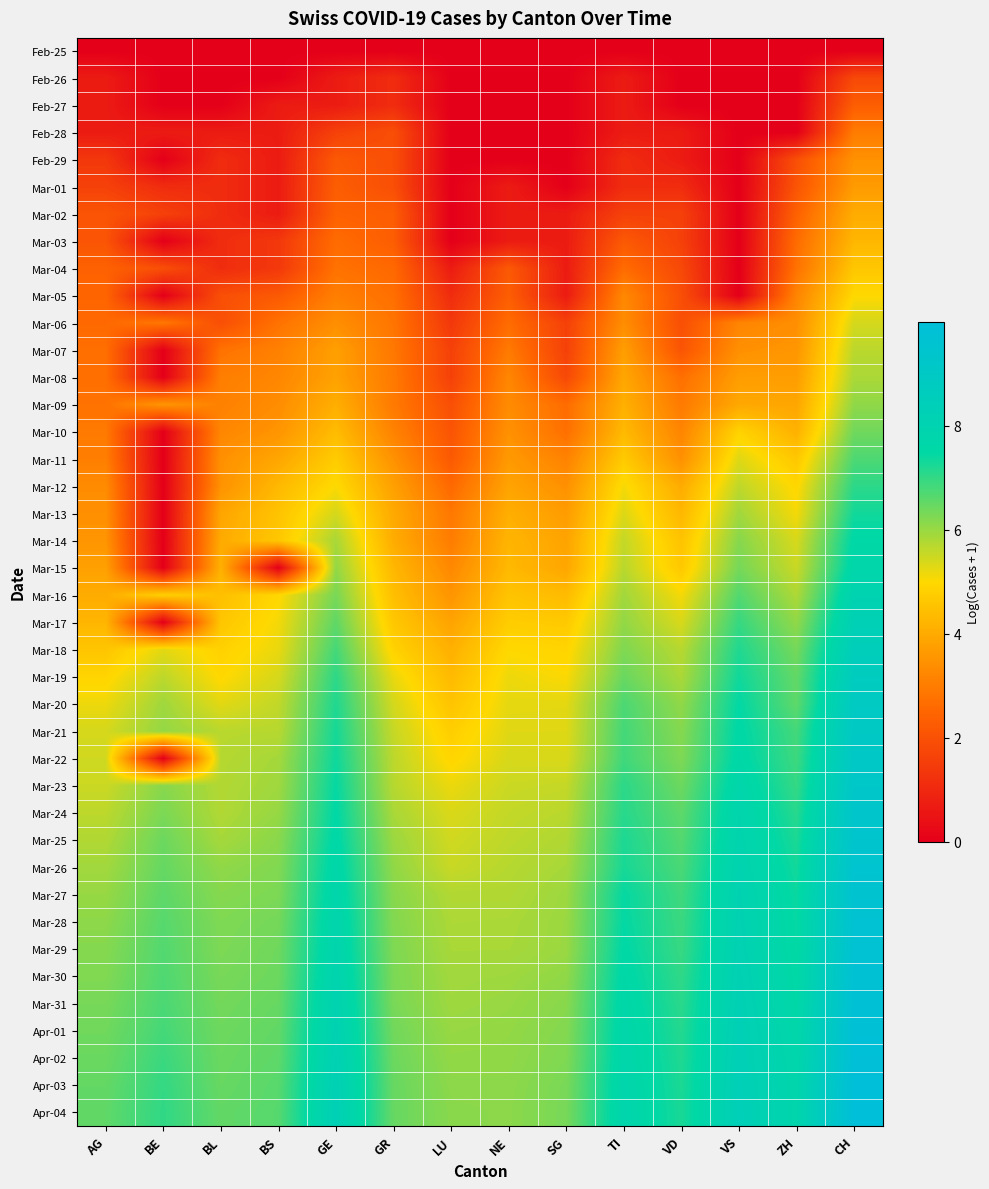

Rank the series at GE from highest to lowest value.

Apr-04, Apr-03, Apr-02, Apr-01, Mar-31, Mar-30, Mar-29, Mar-28, Mar-27, Mar-26, Mar-25, Mar-24, Mar-23, Mar-22, Mar-21, Mar-20, Mar-19, Mar-18, Mar-17, Mar-16, Mar-15, Mar-14, Mar-13, Mar-12, Mar-11, Mar-10, Mar-09, Mar-08, Mar-07, Mar-06, Mar-05, Mar-04, Mar-03, Mar-02, Mar-01, Feb-29, Feb-28, Feb-26, Feb-27, Feb-25